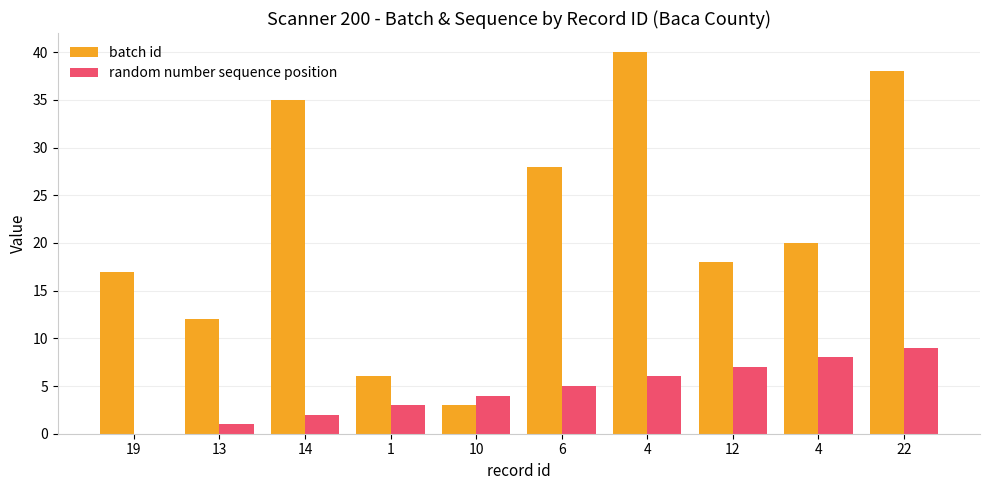

Which series changed the most between 19 and 6?

batch id